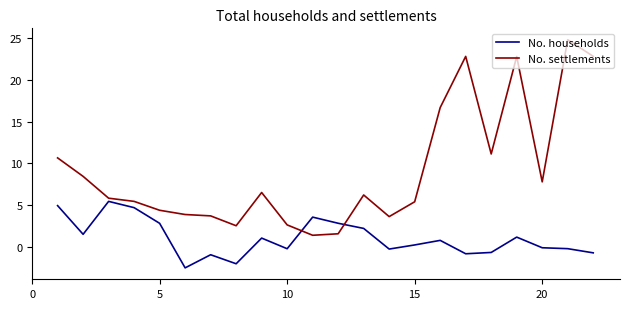

What is the maximum value for No. households?

5.4